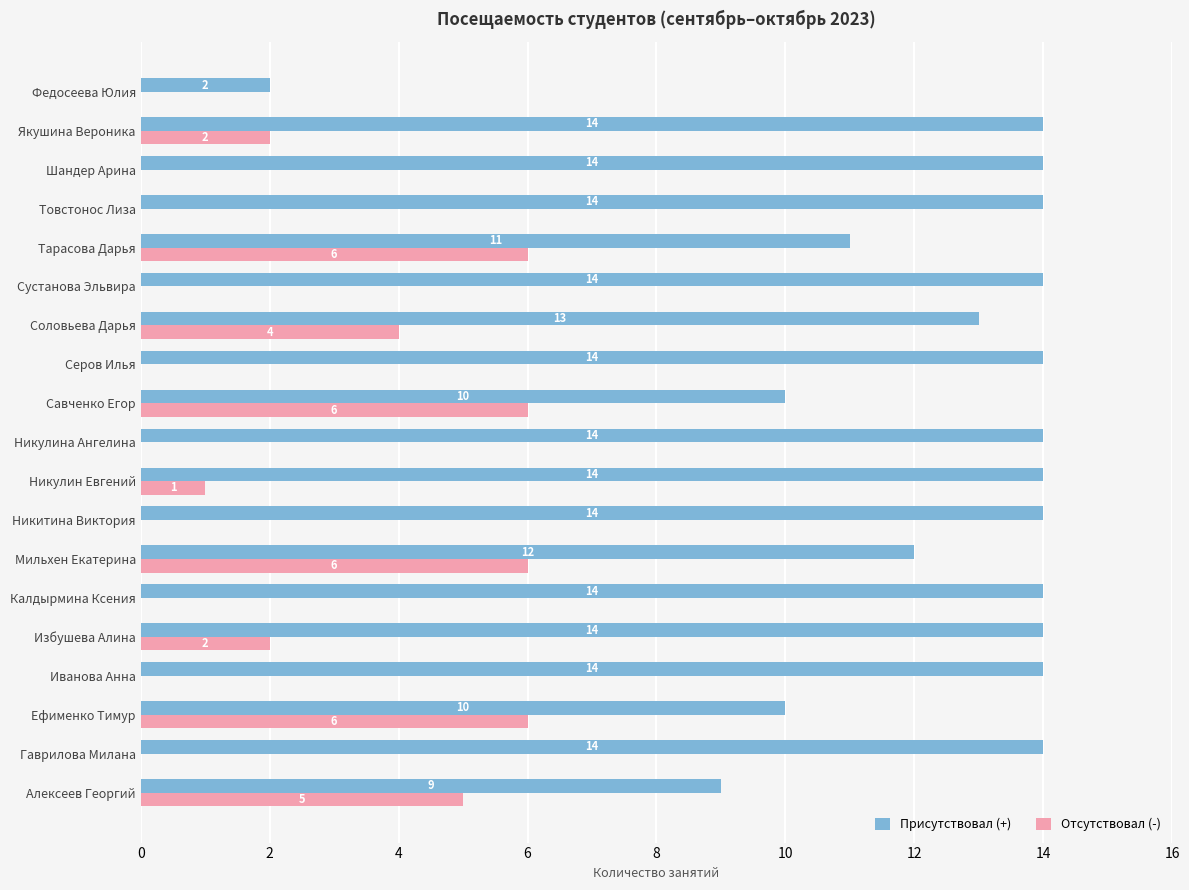

The value of Отсутствовал (-) at Шандер Арина is 2. True or false?

False